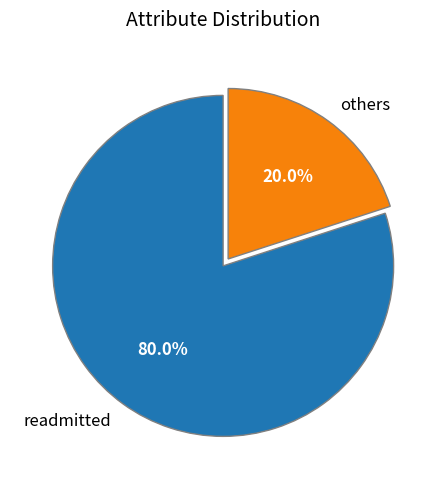

What is the smallest slice in the pie chart?

others